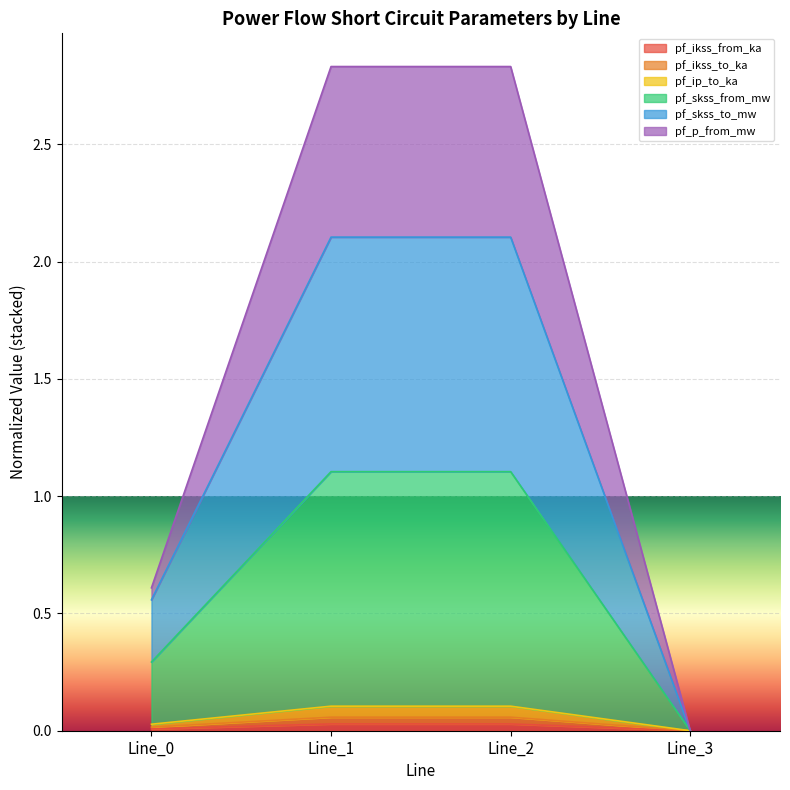

At how many categories does at least one series exceed 0?

3